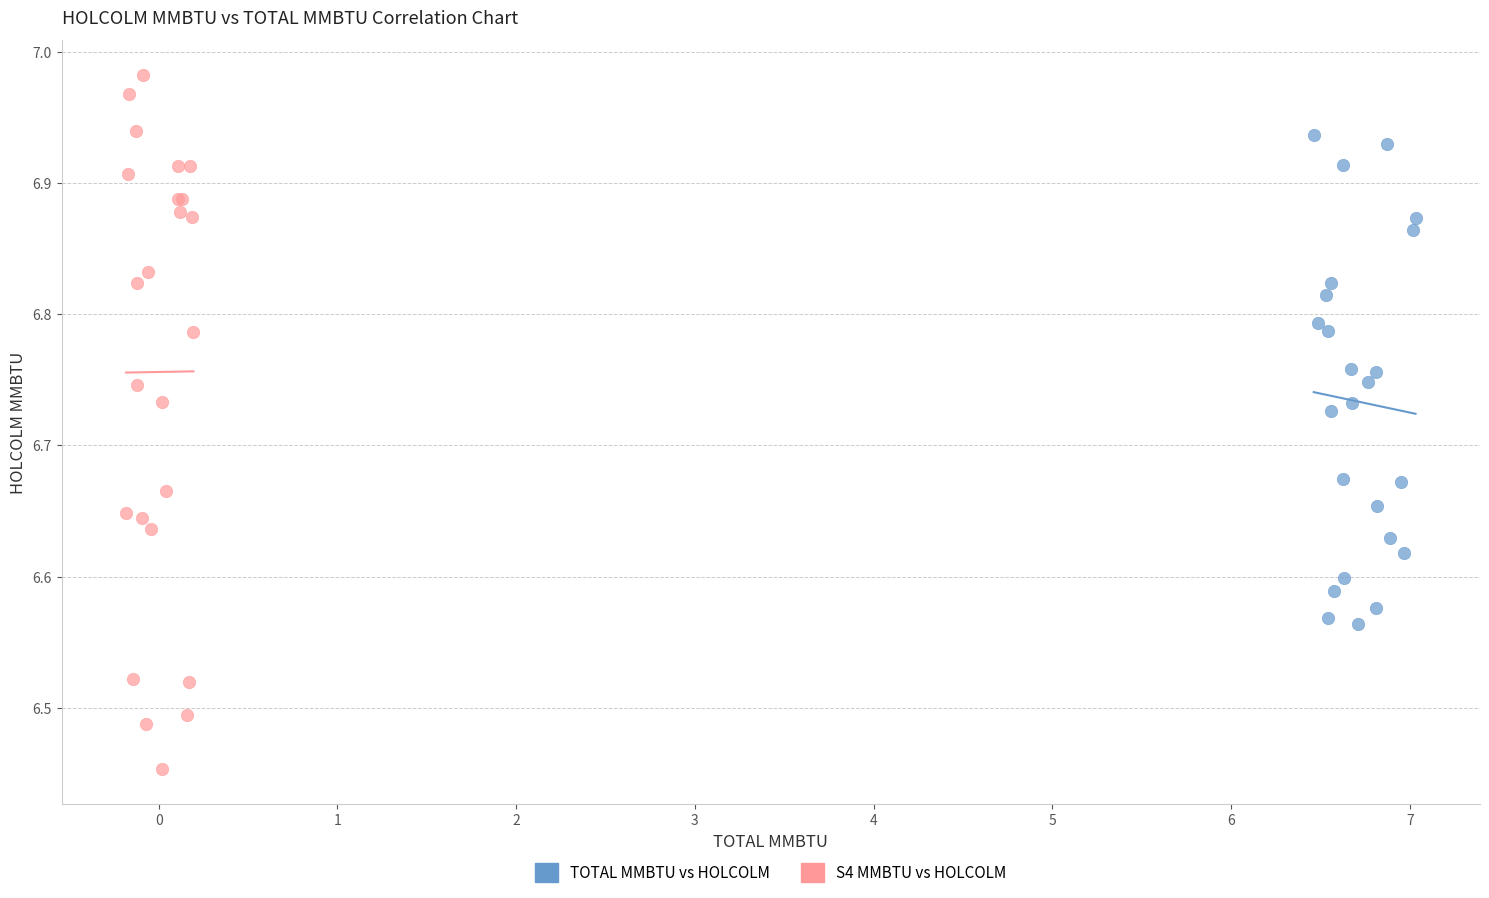

Which series contains the highest Y value?

S4 MMBTU vs HOLCOLM